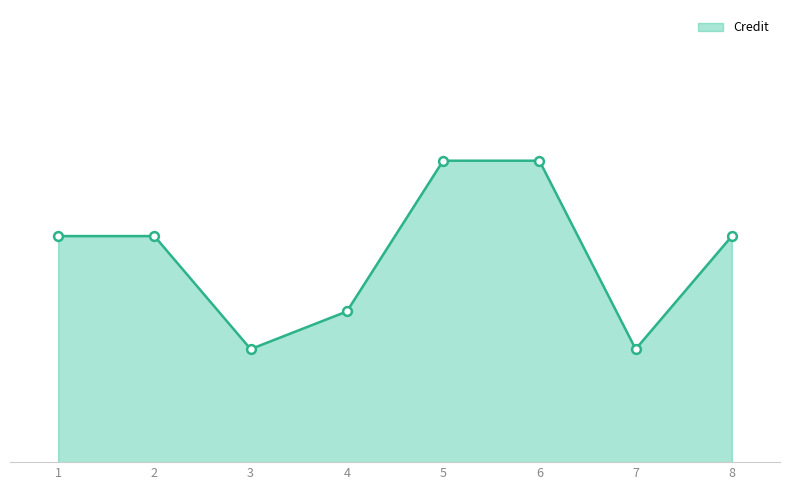

Is this an area chart (filled region under the line)?

Yes